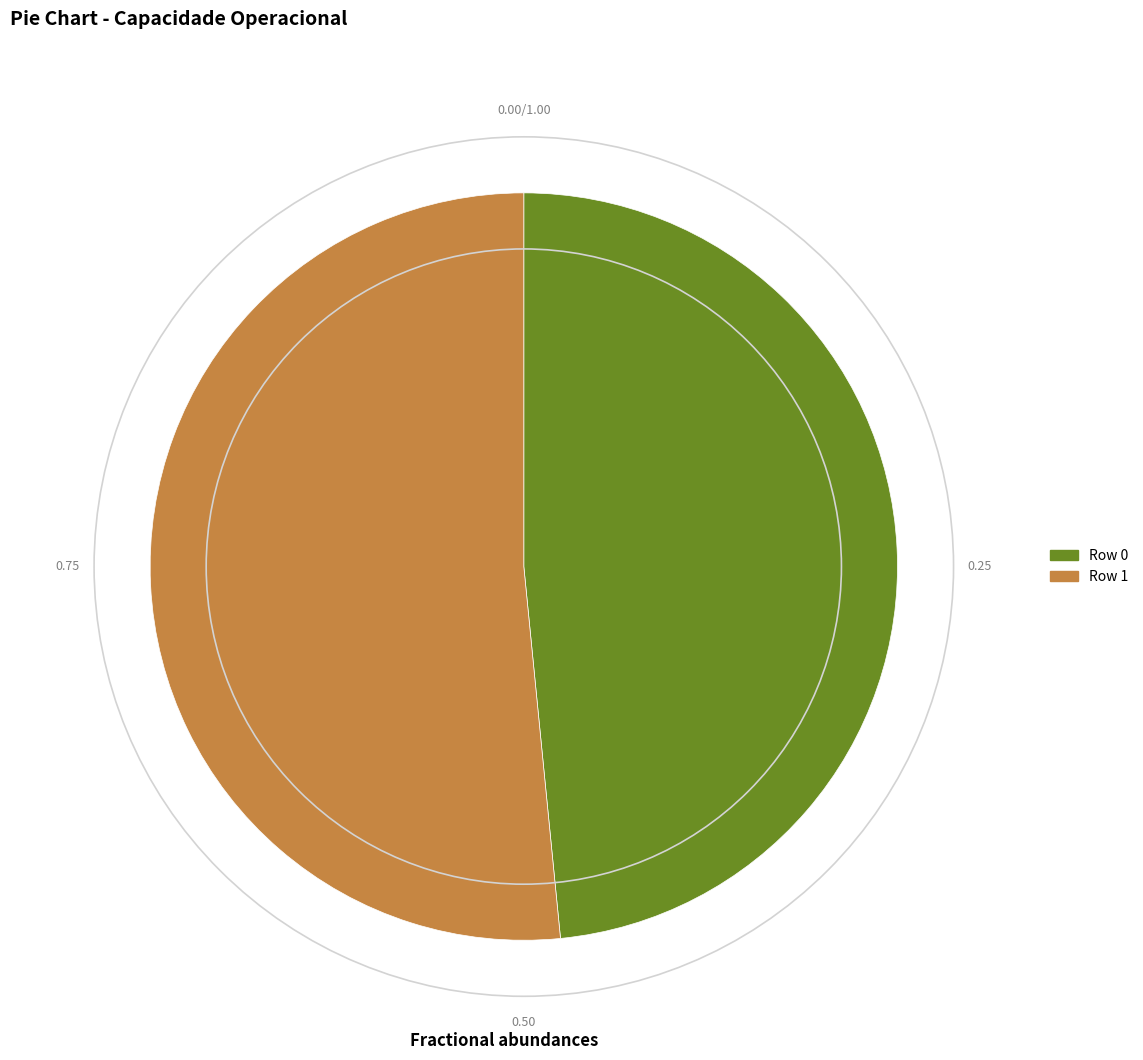

Does any single category account for the majority?

Yes